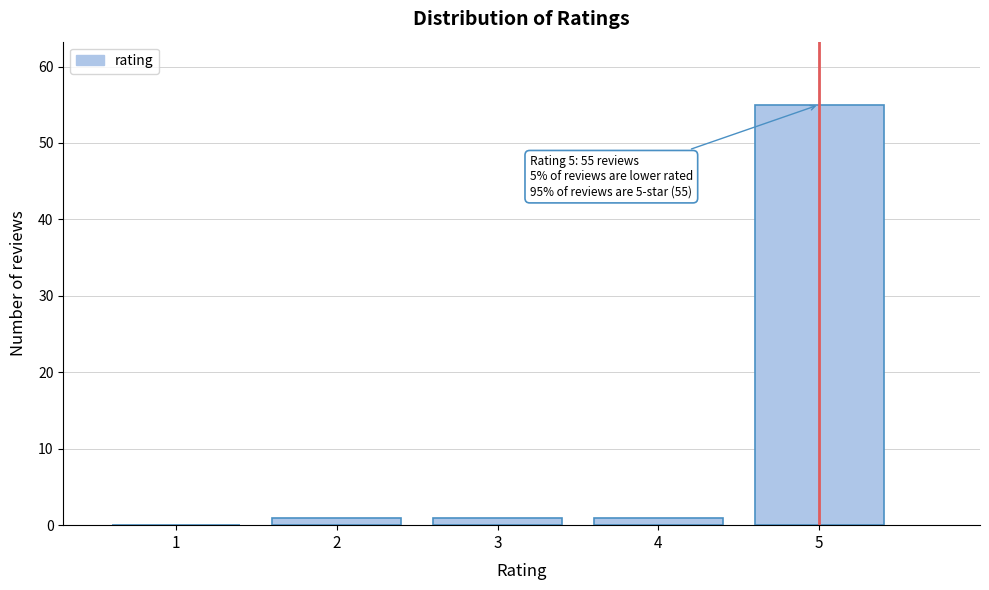

Reading left to right, transcribe all the data shown in this chart.

1=0	2=1	3=1	4=1	5=55